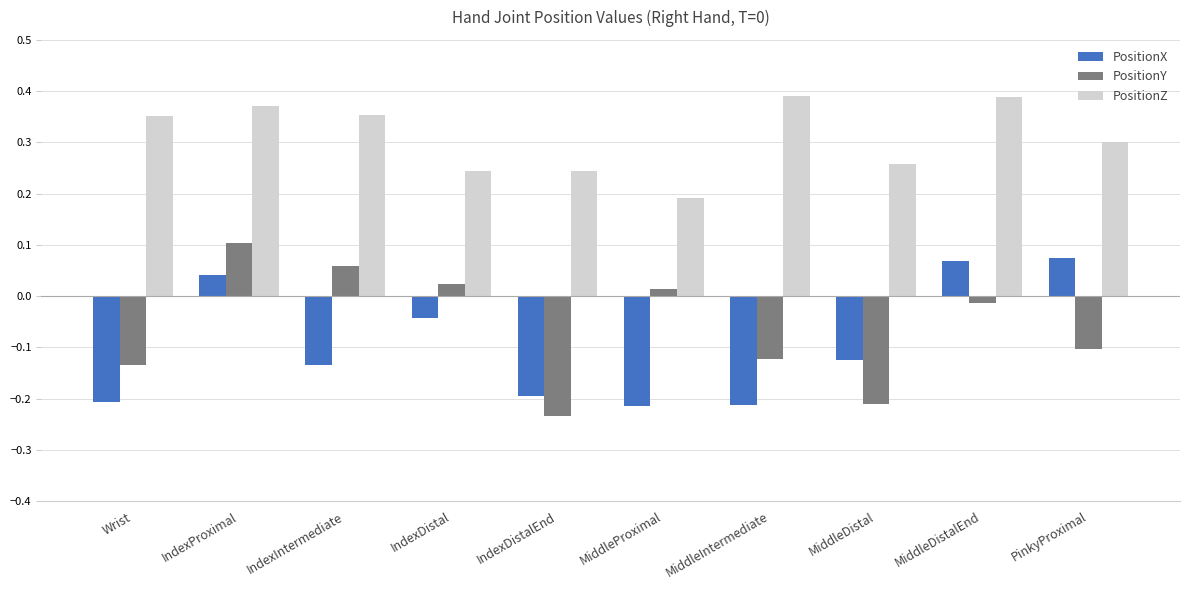

Are the bars horizontal?

No